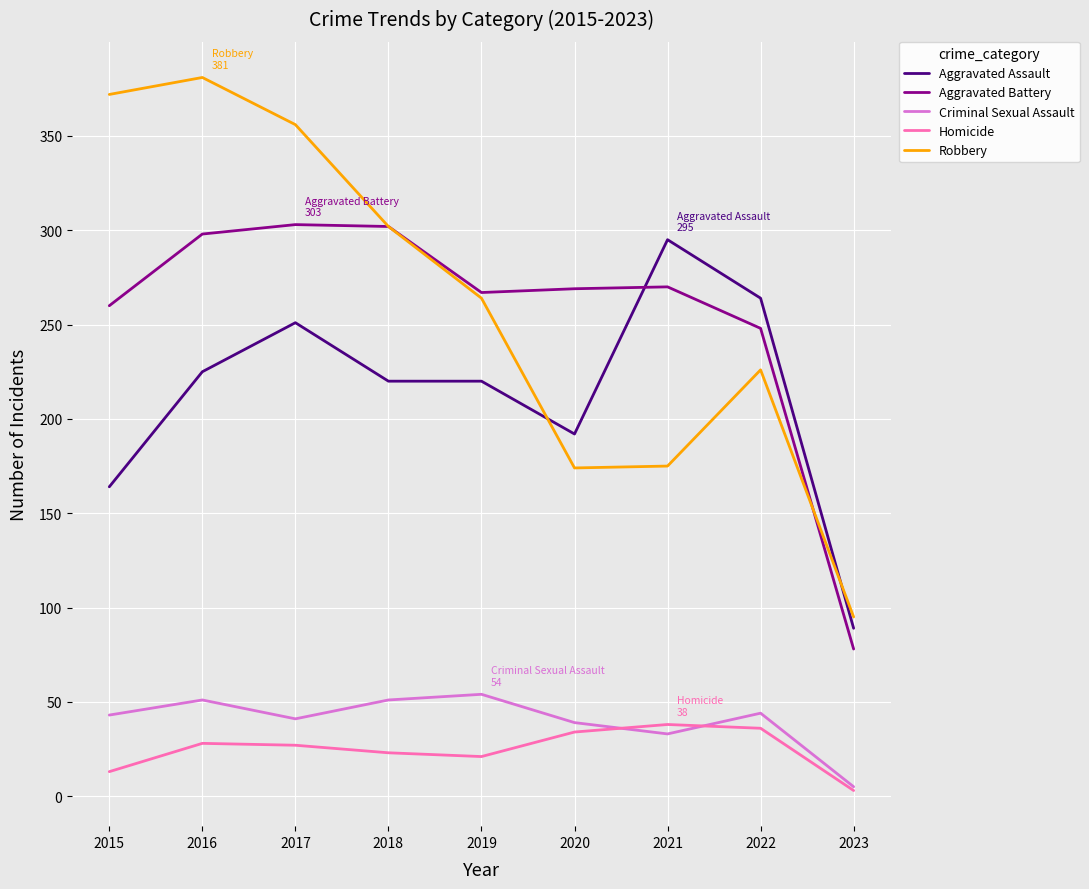

Where do Robbery and Aggravated Assault first cross each other?

2019 and 2020